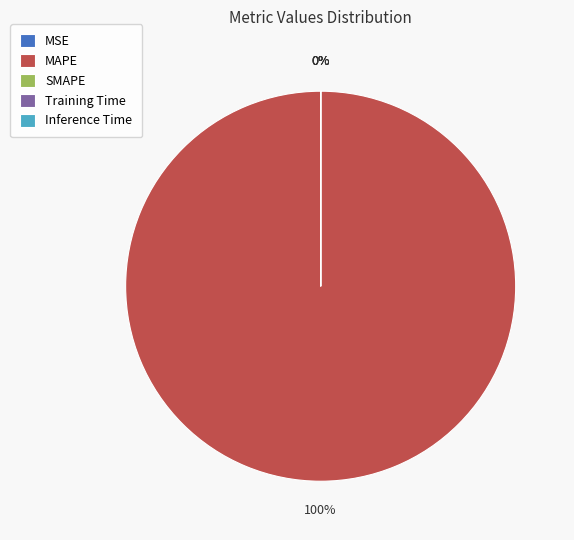

Which slice is the largest?

MAPE